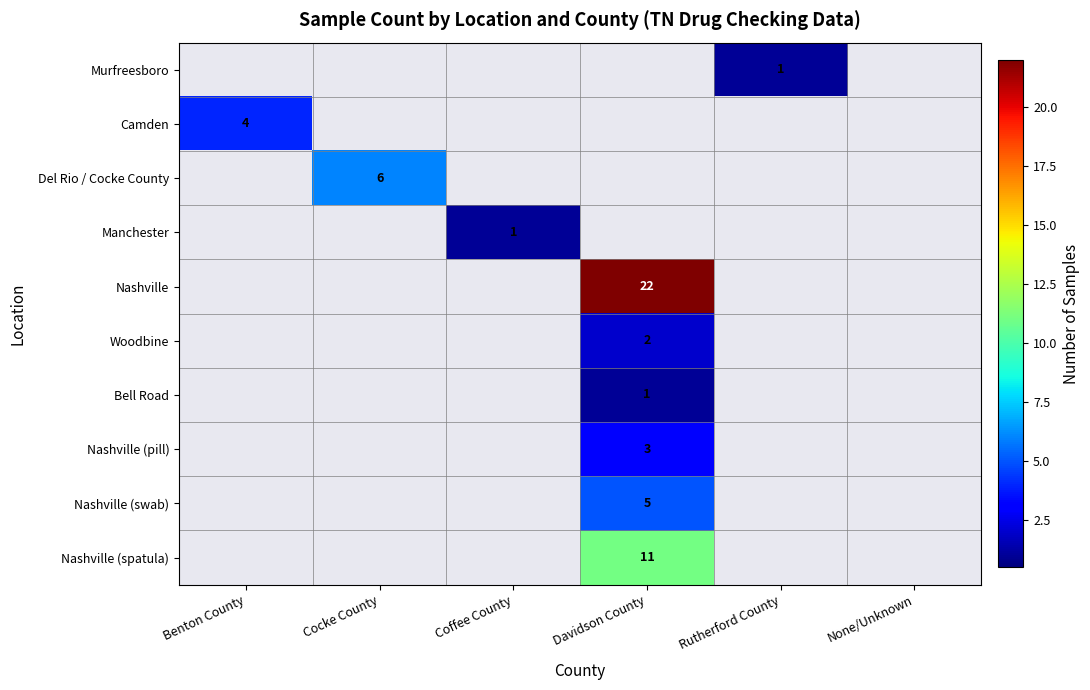

What is the highest value of the Bell Road series?

1